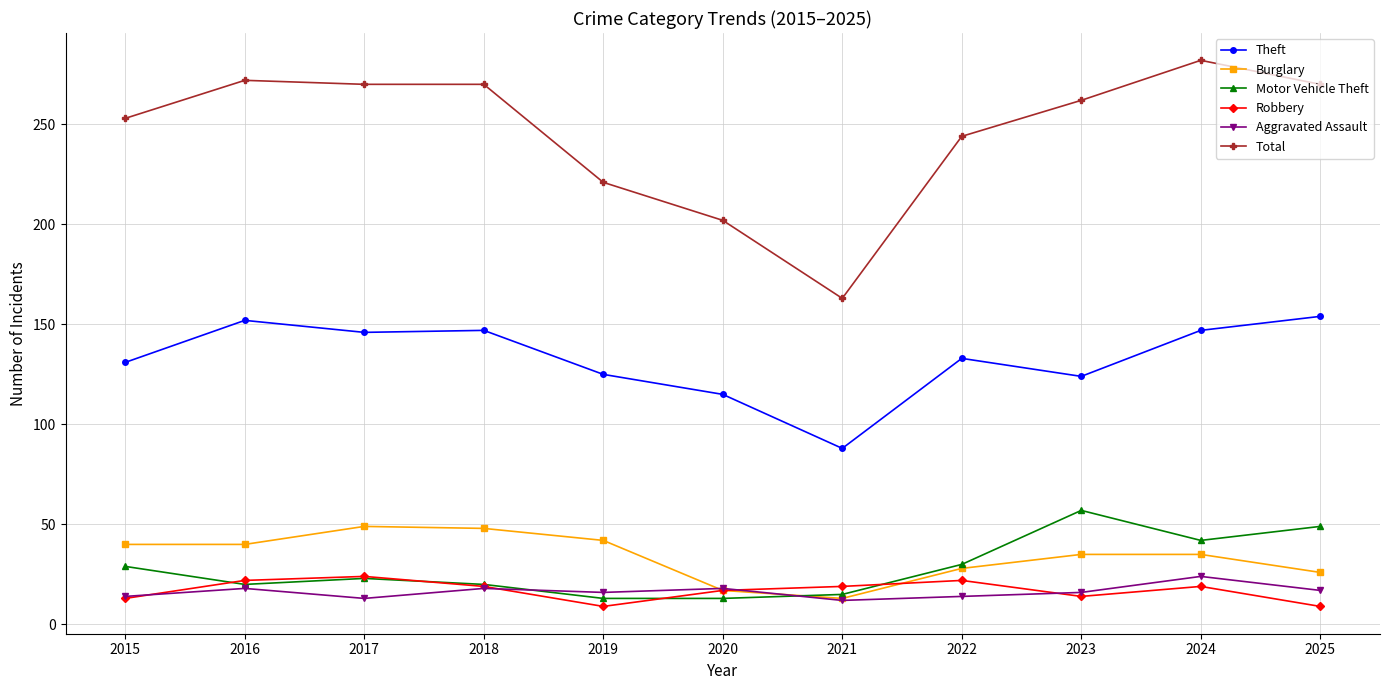

What is the maximum value for Burglary?

49